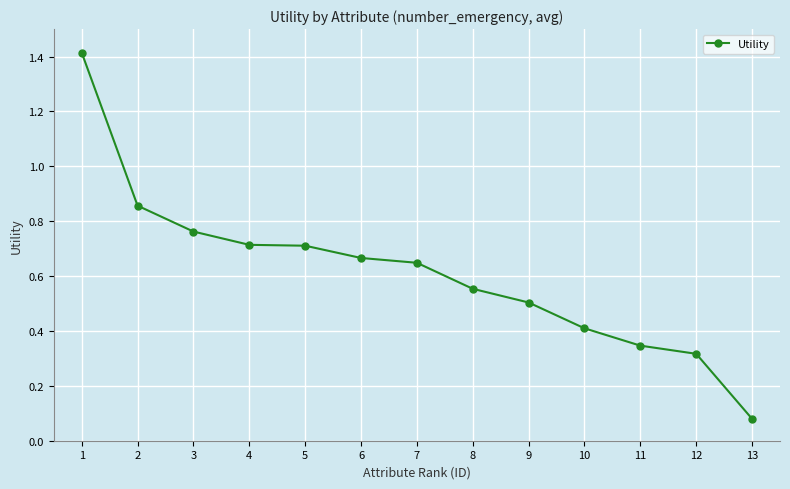

What is the difference between the maximum and second lowest values?

1.1